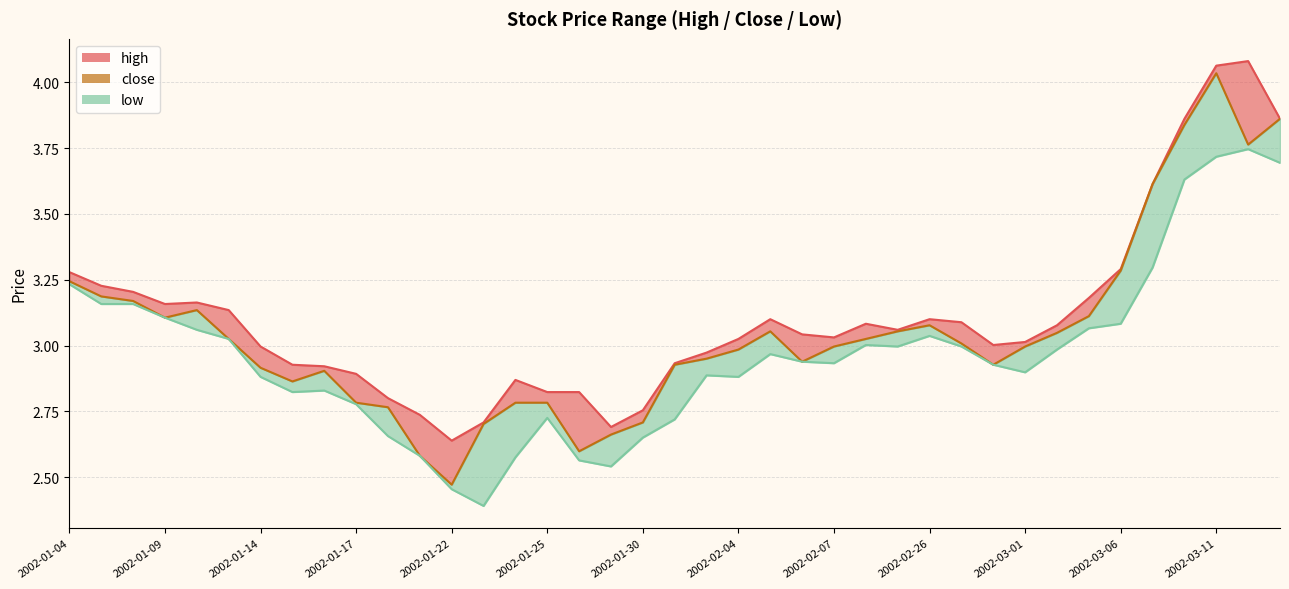

True or false: low has a value of 5.0 at 2002-02-08.

False